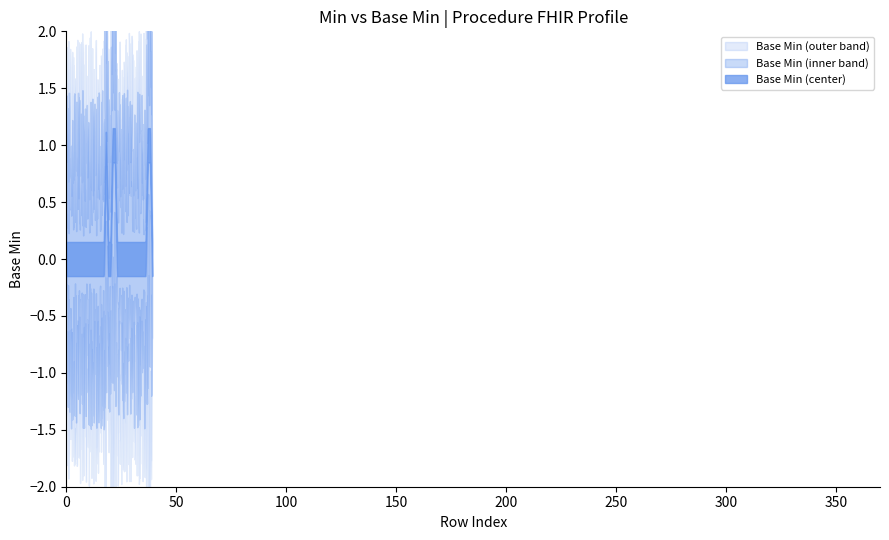

Does the chart display data point markers on the line(s)?

No